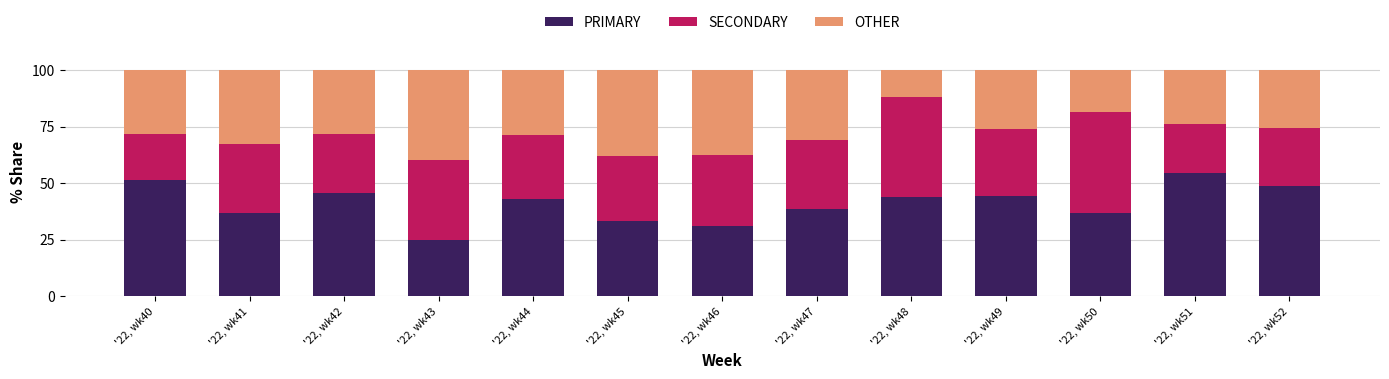

What is the total value across all series at '22, wk44?

100.0